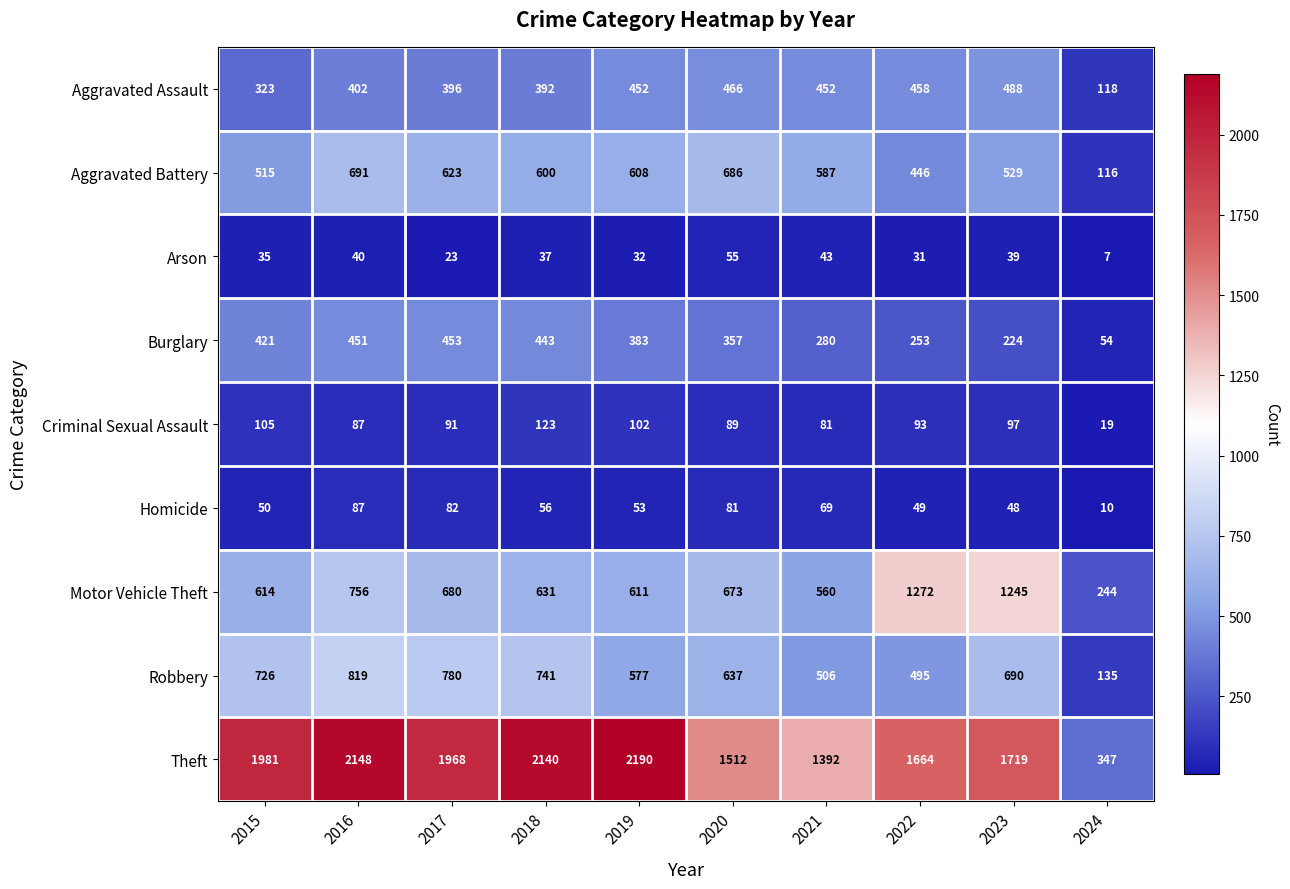

What is the greatest value displayed?

2190